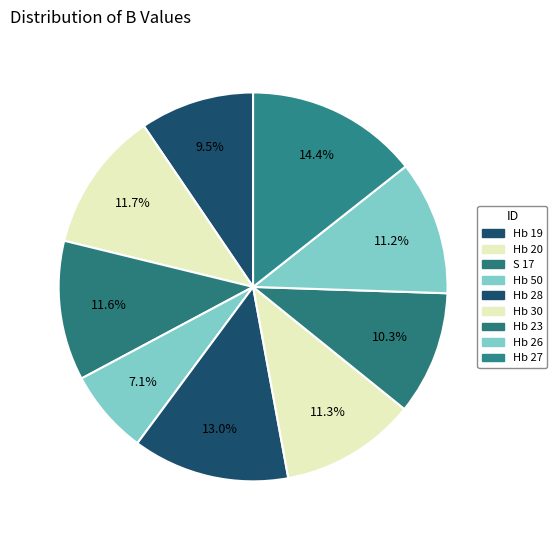

How many segments does this pie chart have?

9